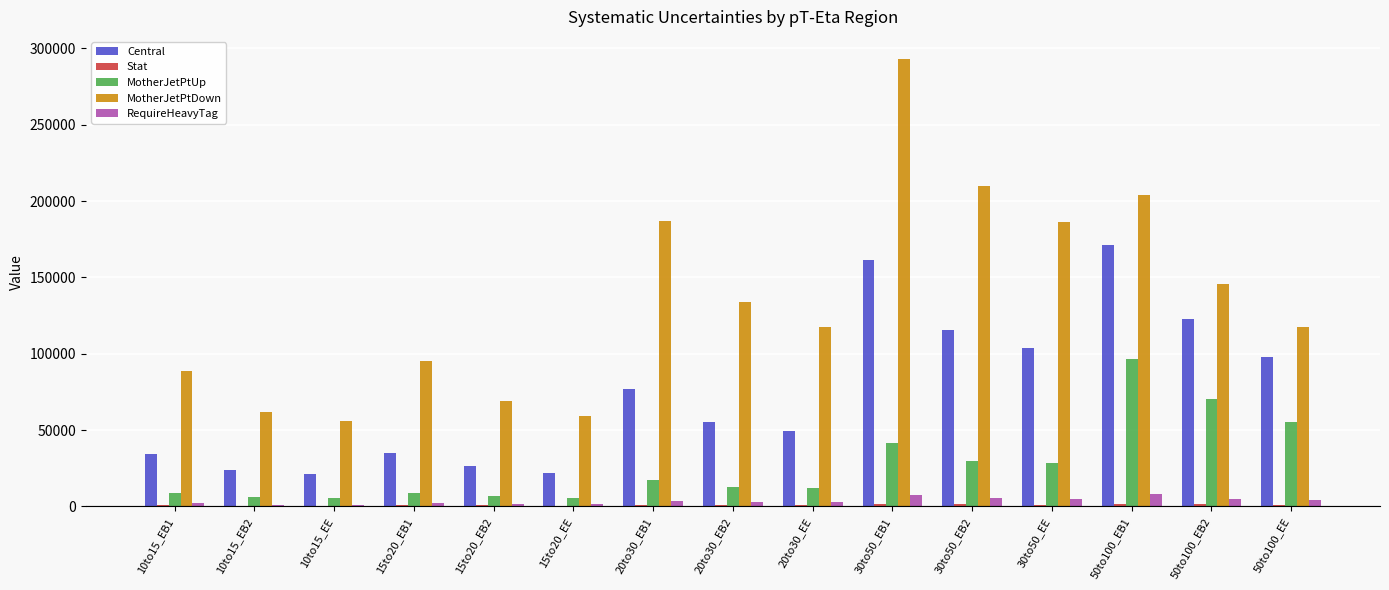

What is the sum of all Central values?

1116783.1